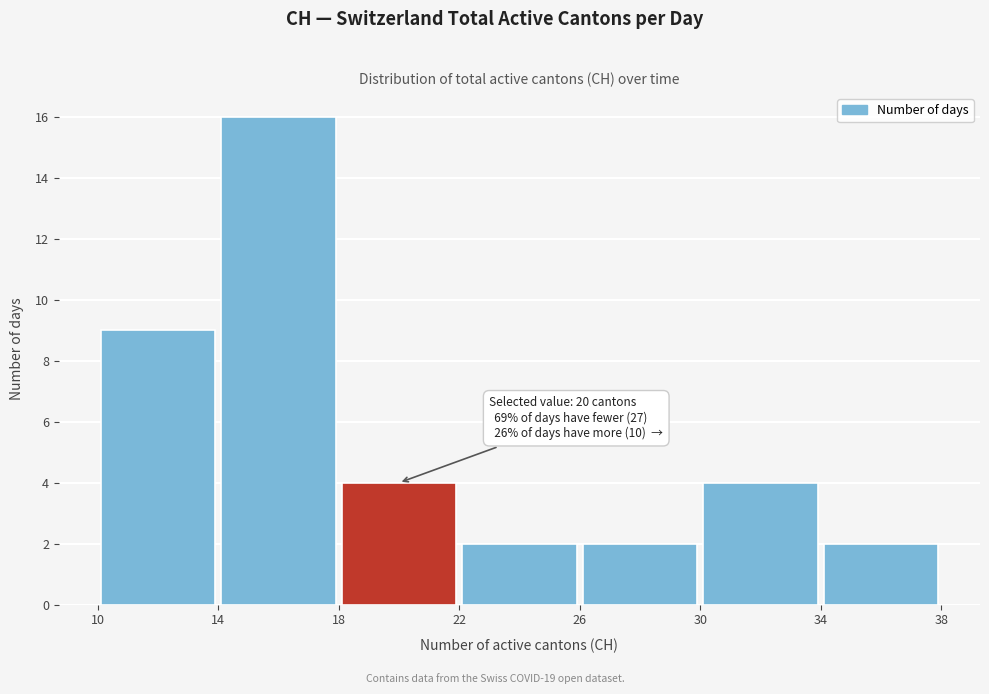

Over which range of the x-axis is the bar tallest?

14 to 18